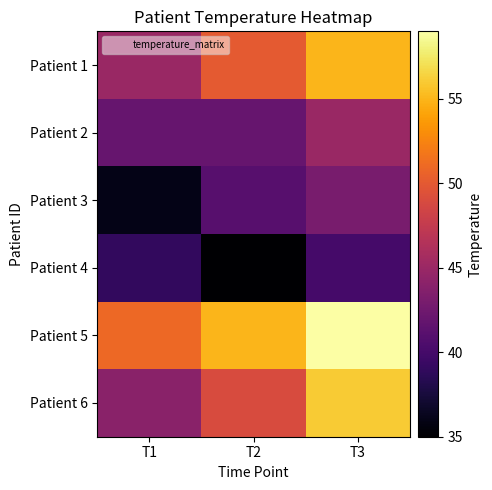

Which series has the largest total across all categories?

Patient 5